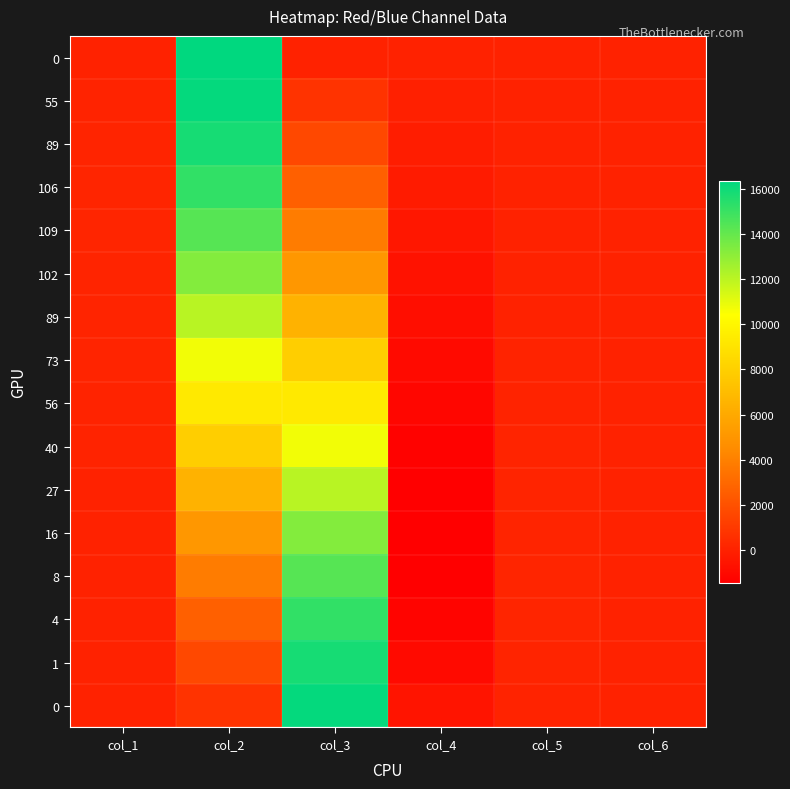

How many distinct data groups are displayed?

16